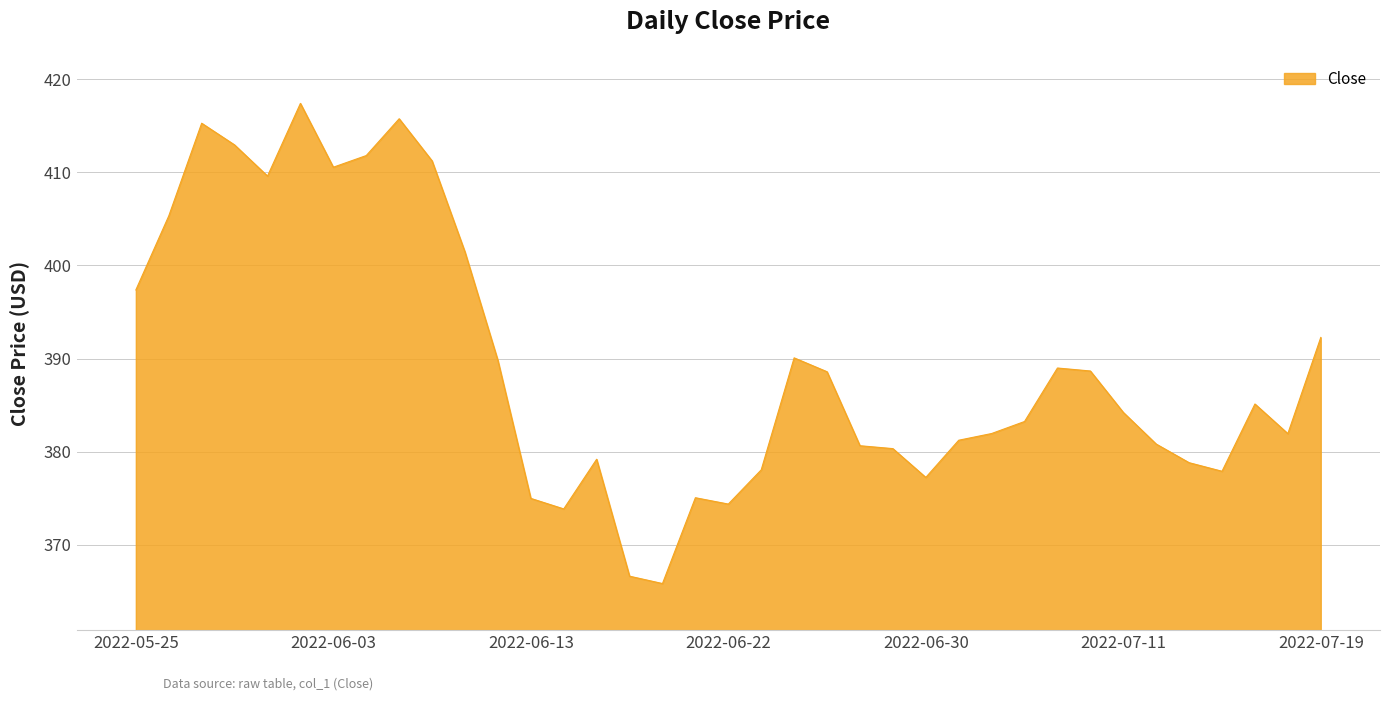

What is the greatest value displayed?

417.4